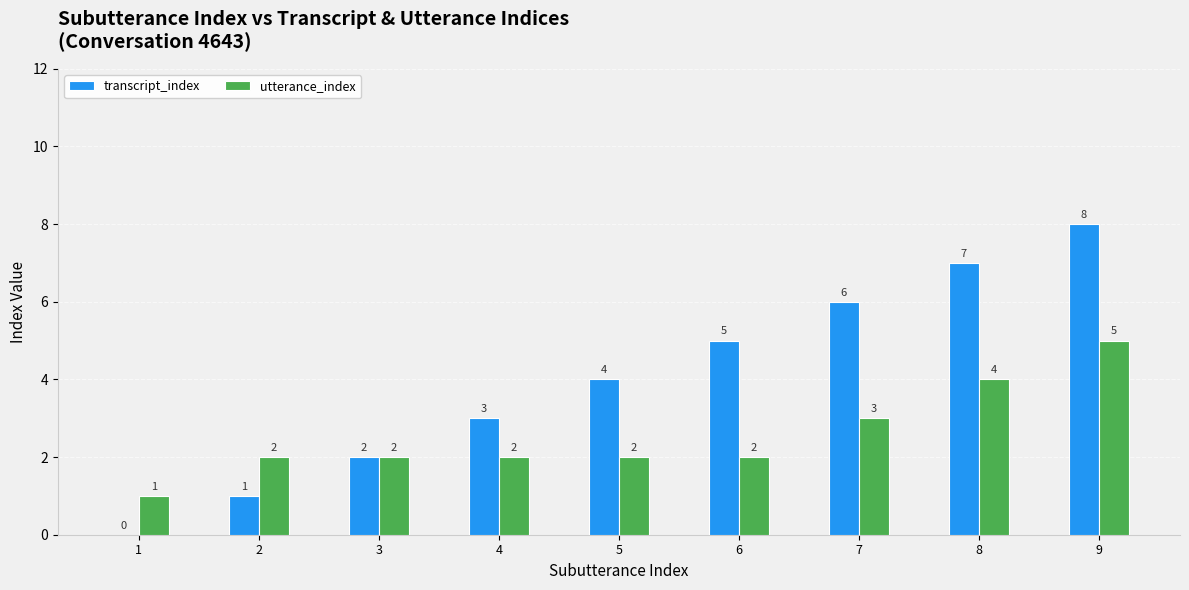

What is the sum of the transcript_index values at 8 and 9?

15